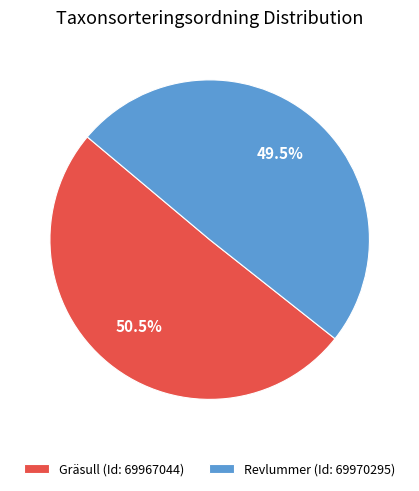

Which slice is the largest?

Gräsull (Id: 69967044)